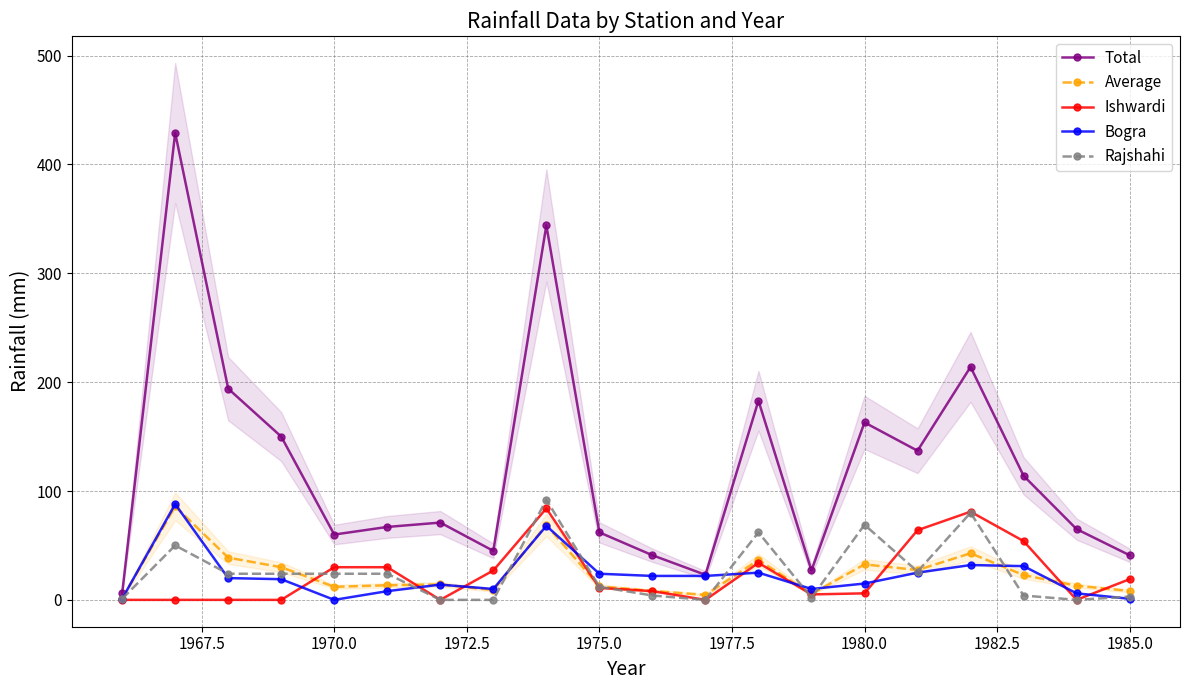

Which series has the largest total across all categories?

Total